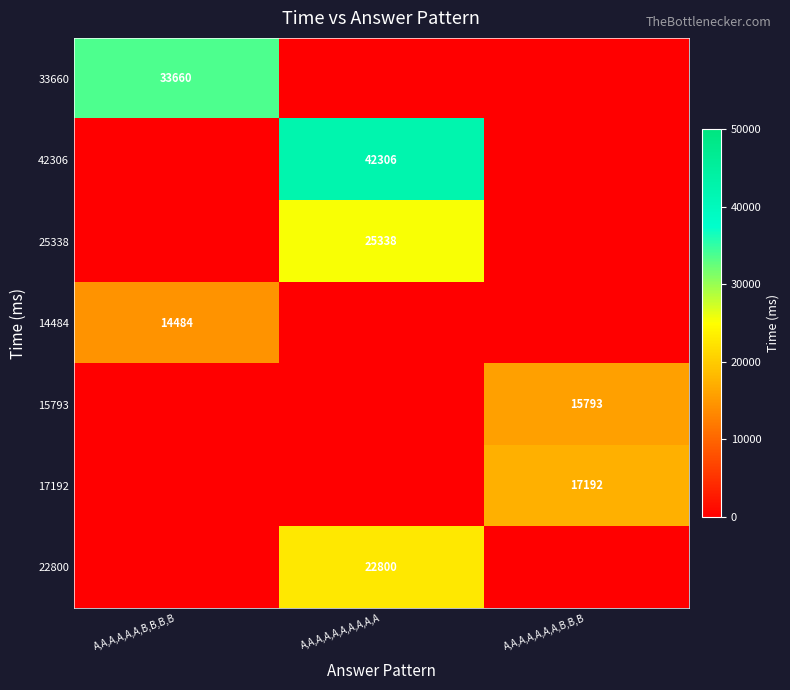

What is the spread (max minus min) of values at A,A,A,A,A,A,A,B,B,B?

17192